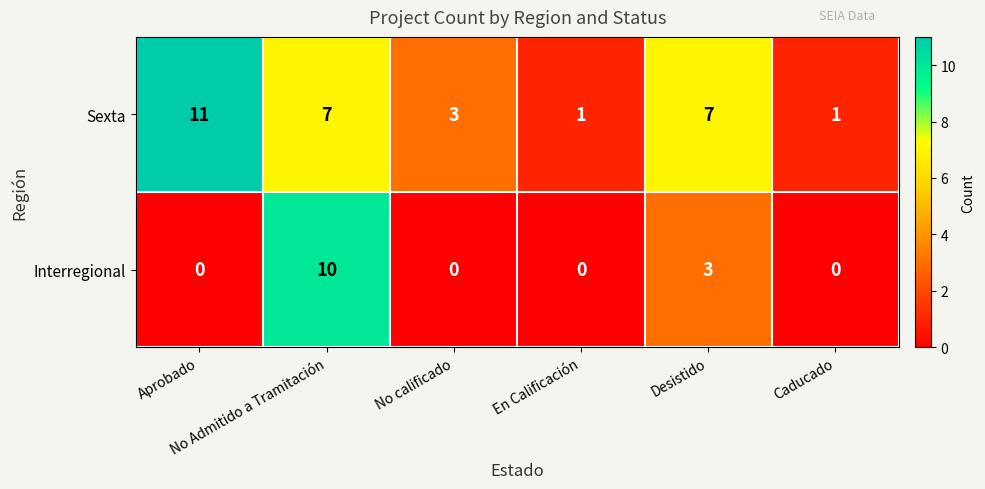

What is the greatest value displayed?

11